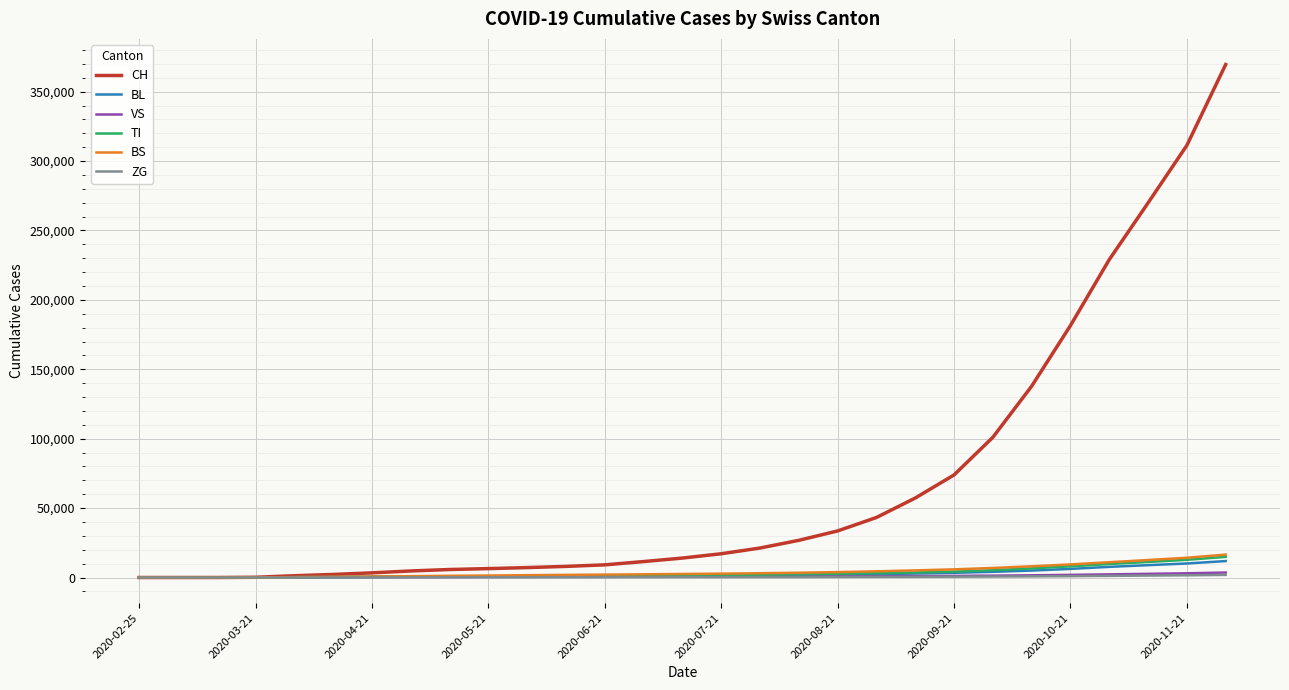

What is the average value of the TI series?

3390